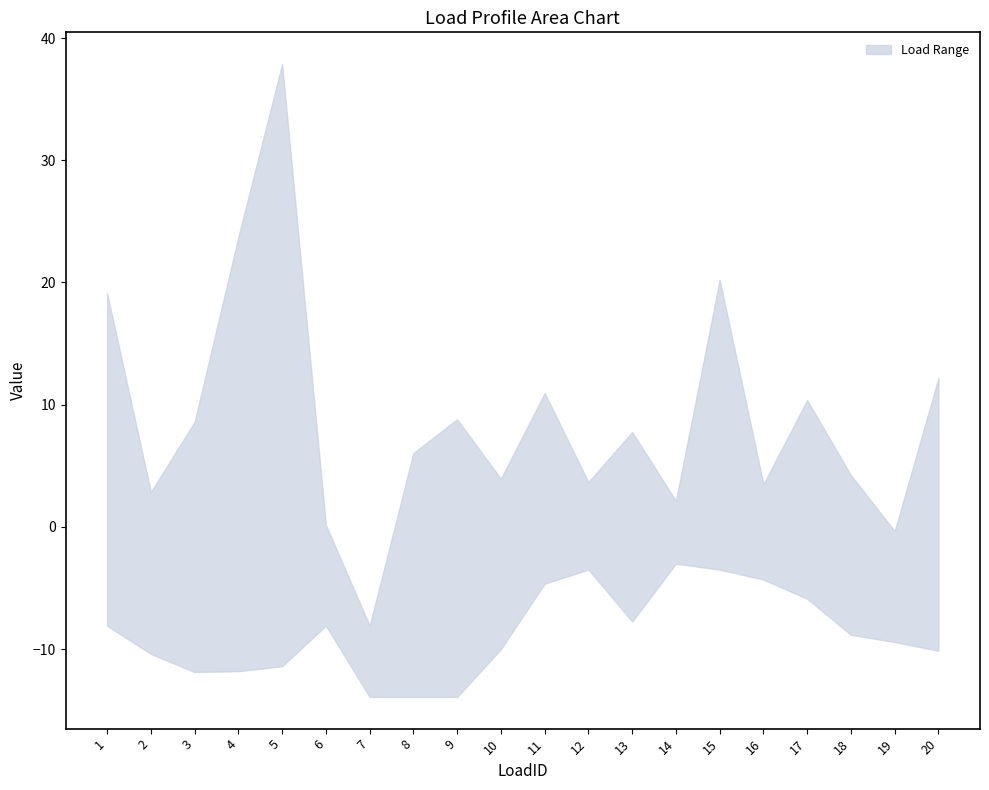

How many lines are shown in the chart?

2